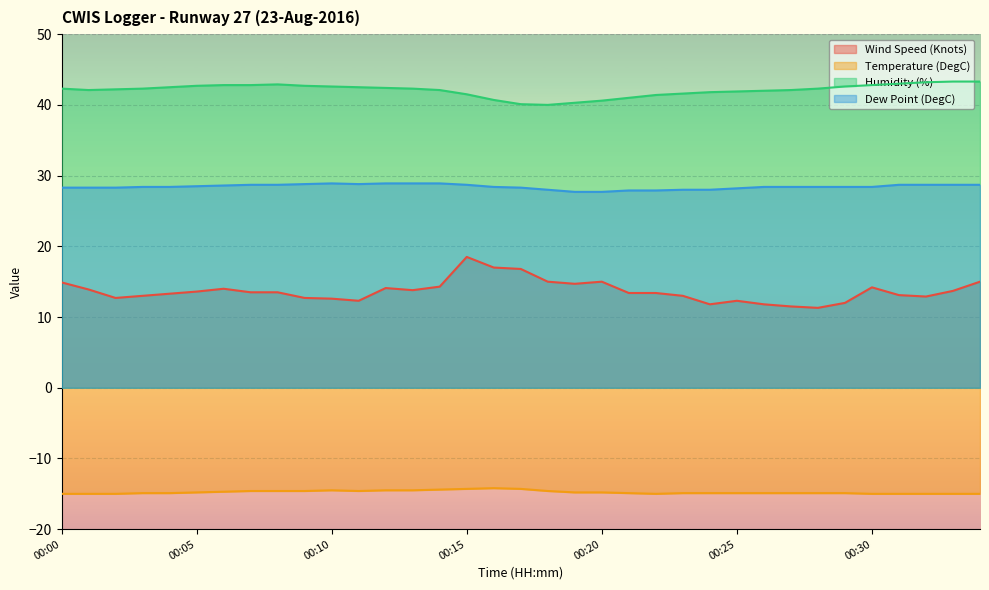

How many distinct data groups are displayed?

4